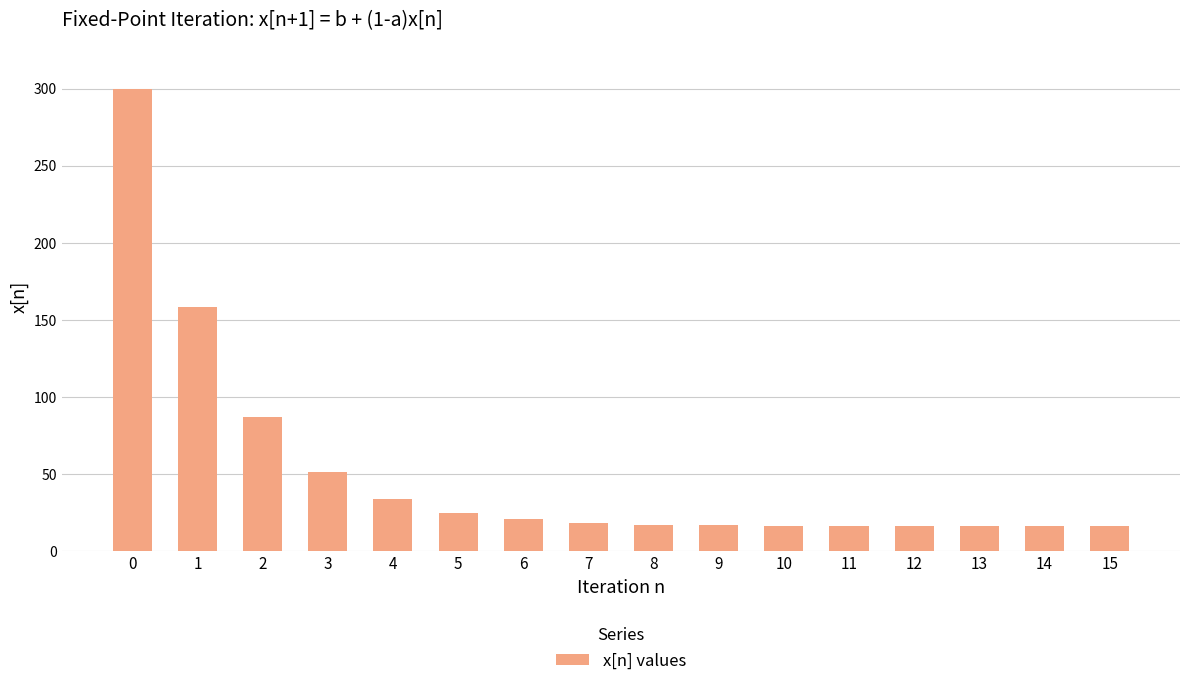

Approximately how many times larger is the value at 8 compared to 13?

1.1